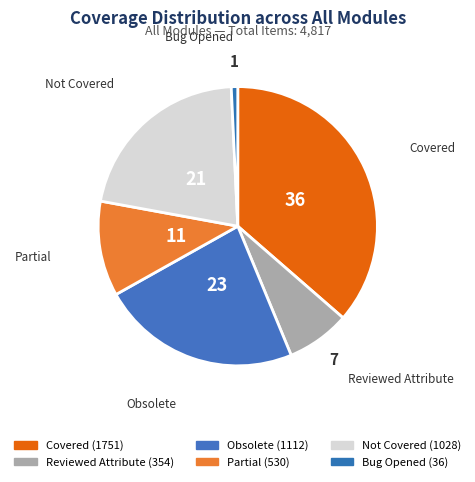

To the nearest percent, what is the average slice percentage?

17%